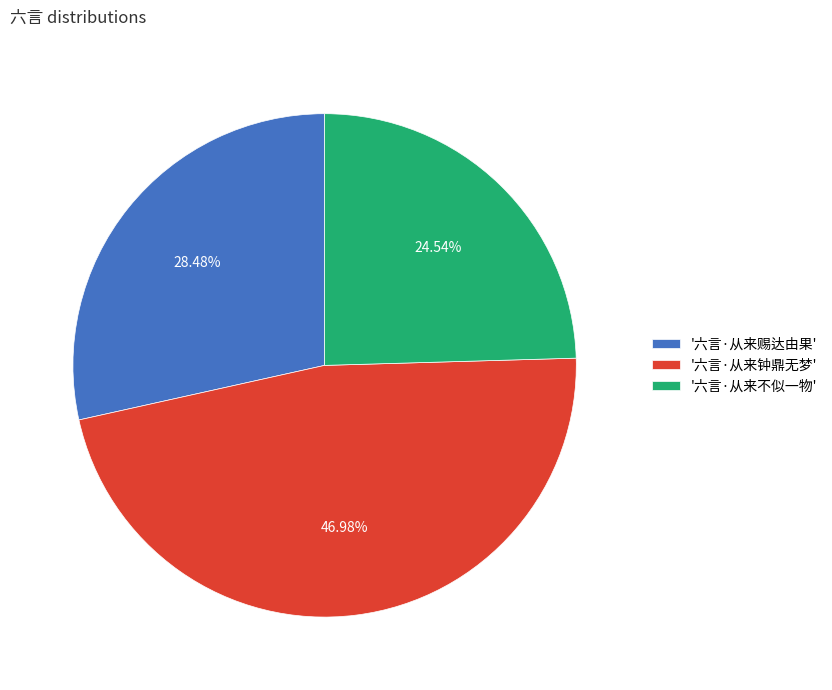

How many segments does this pie chart have?

3